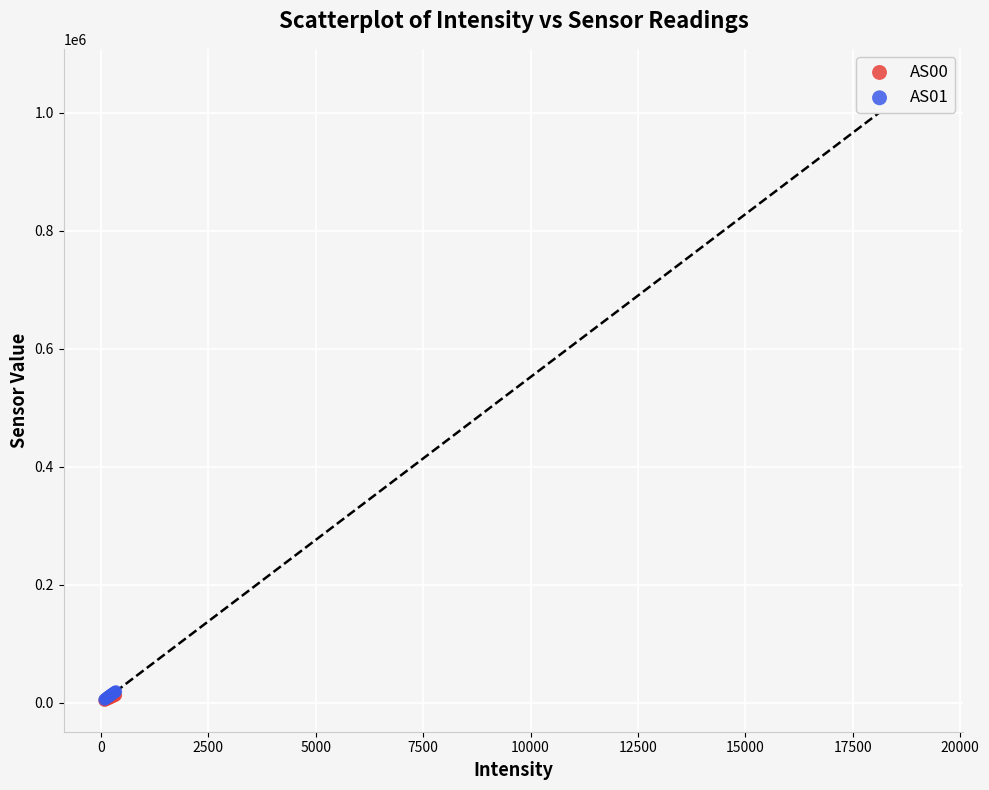

What are all the series names shown in the legend?

AS00, AS01